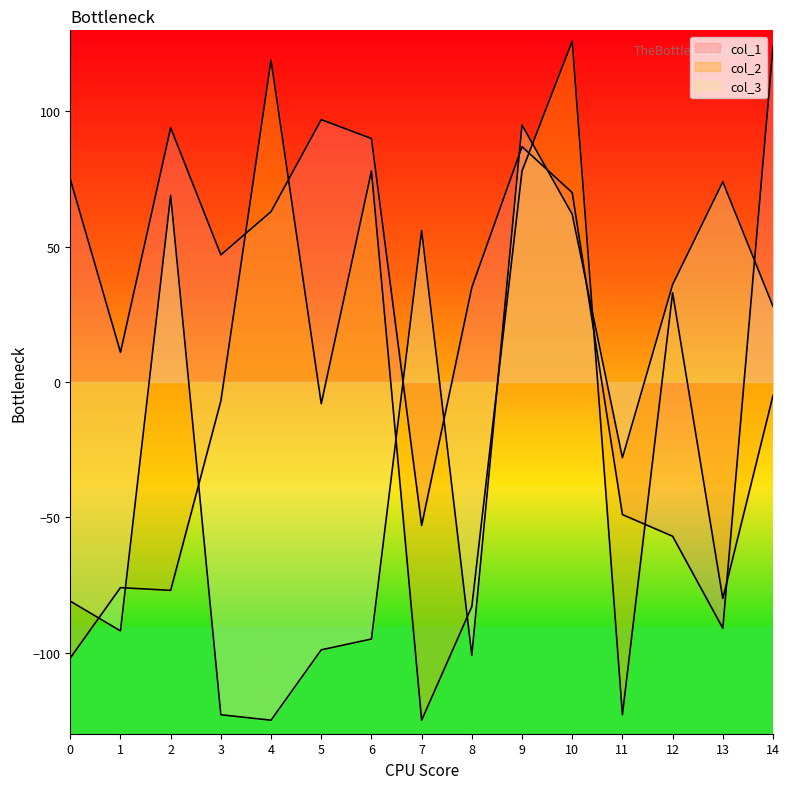

In col_3, how many points are higher than both neighbors (excluding endpoints)?

4